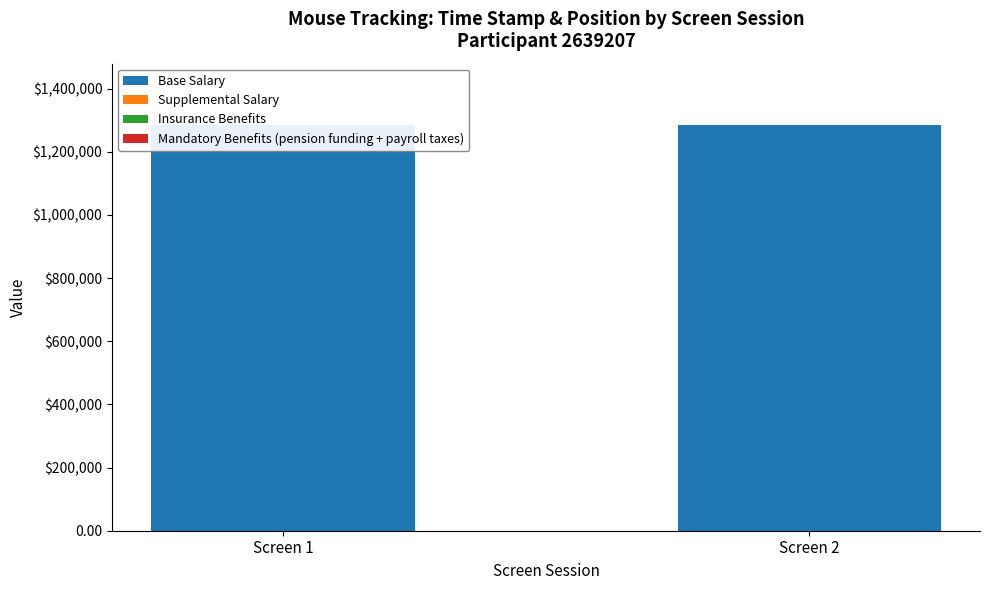

Are the bars grouped side by side (vs. stacked)?

Yes